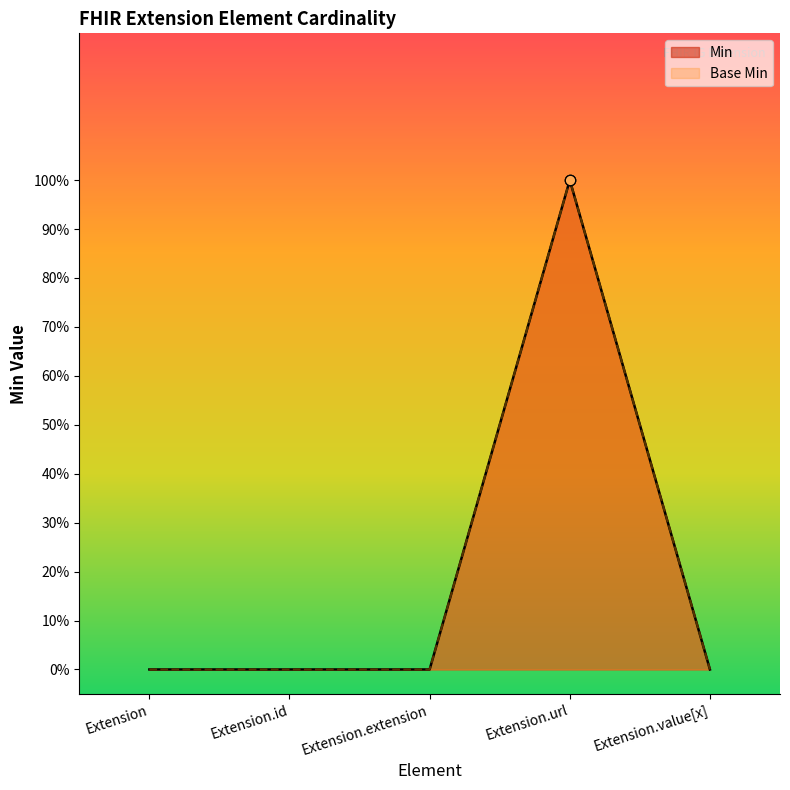

Which series reaches the maximum Y coordinate?

Min